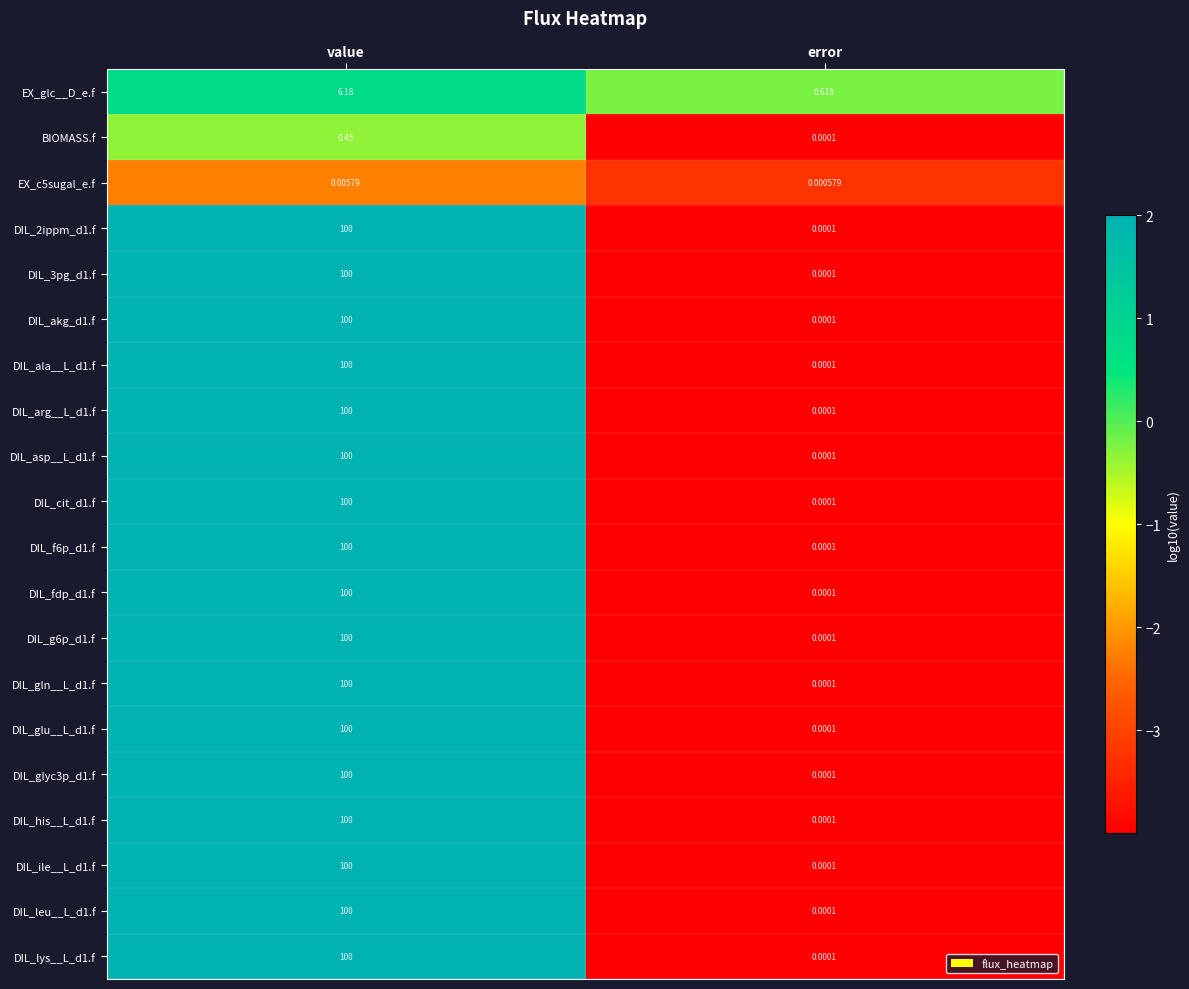

Which category has the highest value in the DIL_g6p_d1.f series?

value